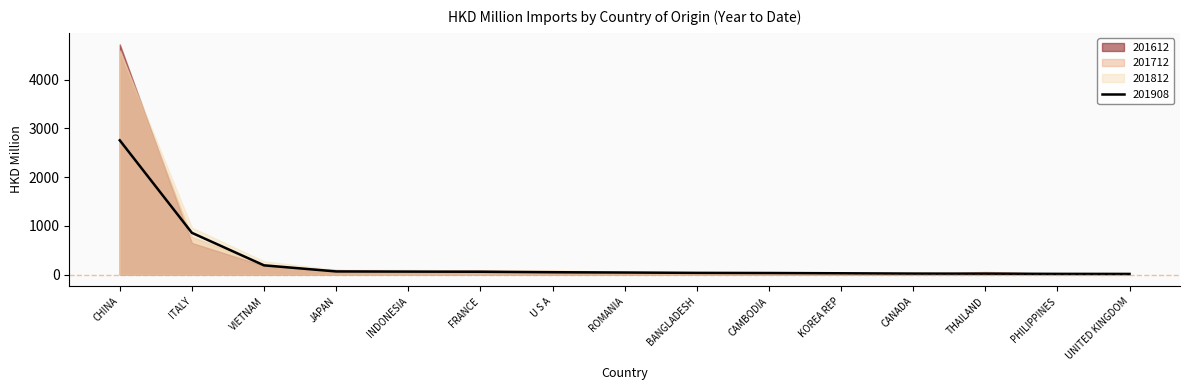

Which series has the largest total across all categories?

201812